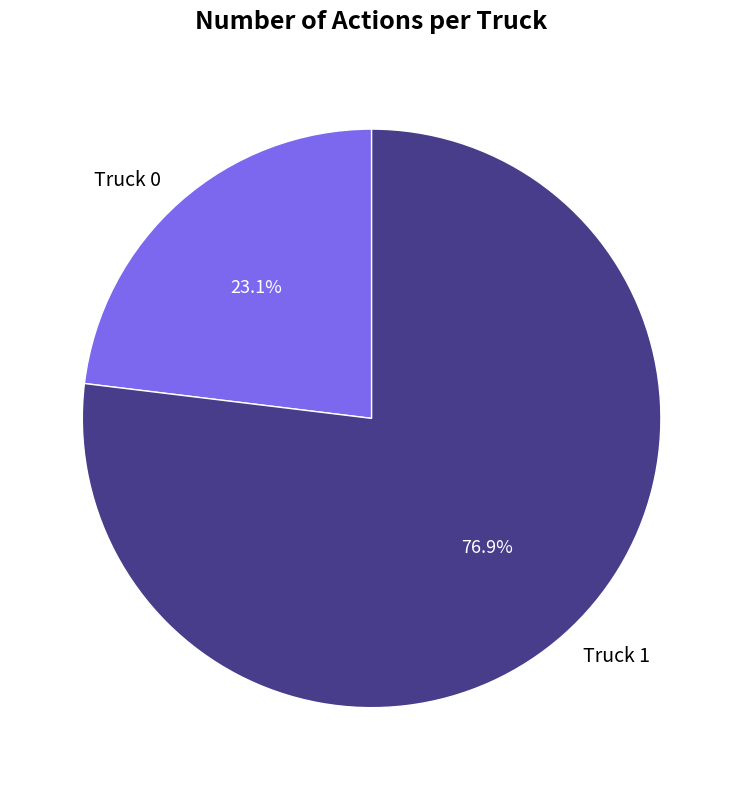

How many slices are in this pie chart?

2